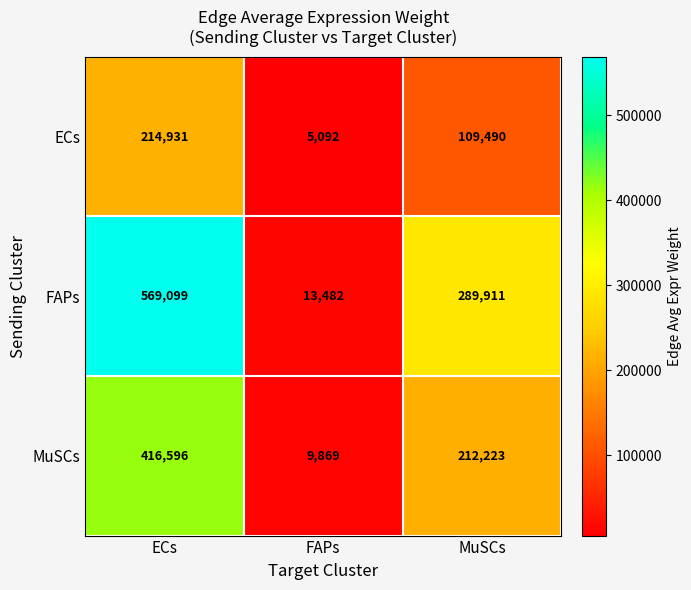

Reading right to left, what are all the values shown in this chart?

ECs: MuSCs=109490	FAPs=5092	ECs=214931
FAPs: MuSCs=289911	FAPs=13482	ECs=569099
MuSCs: MuSCs=212223	FAPs=9869	ECs=416596